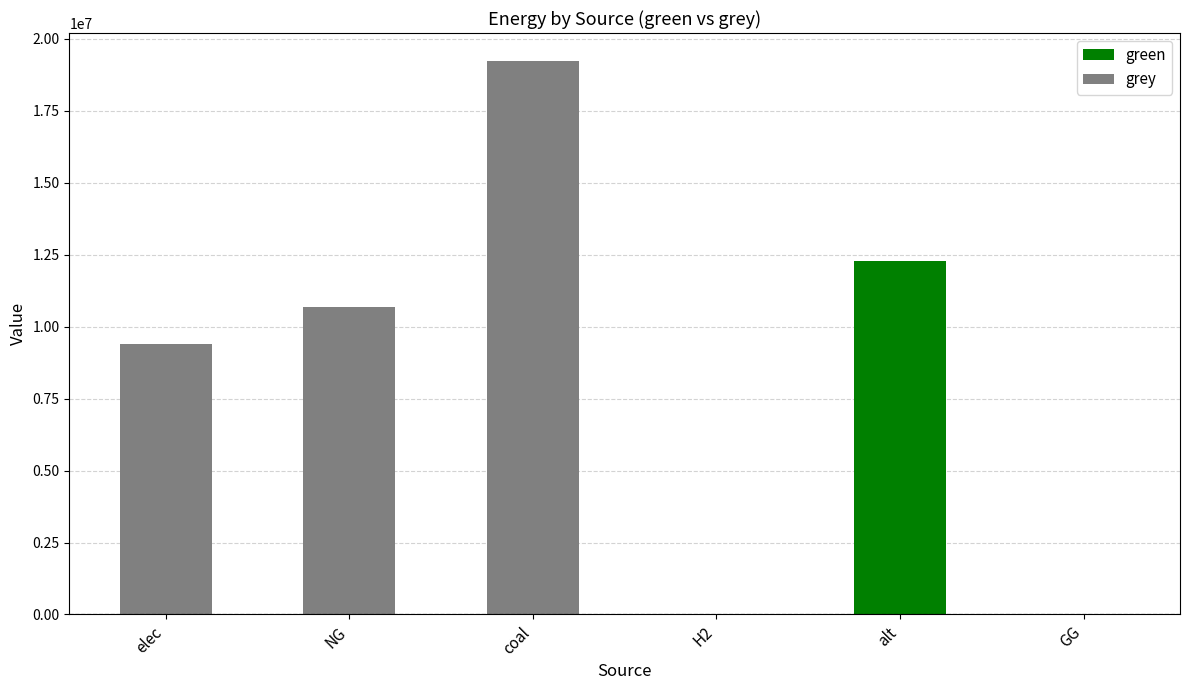

Reading right to left, list all the values displayed in this chart.

green: GG=0.0	alt=12288253.3	H2=0.0	coal=0.0	NG=0.0	elec=0.0
grey: GG=0.0	alt=0.0	H2=0.0	coal=19243801.4	NG=10696816.3	elec=9382956.3